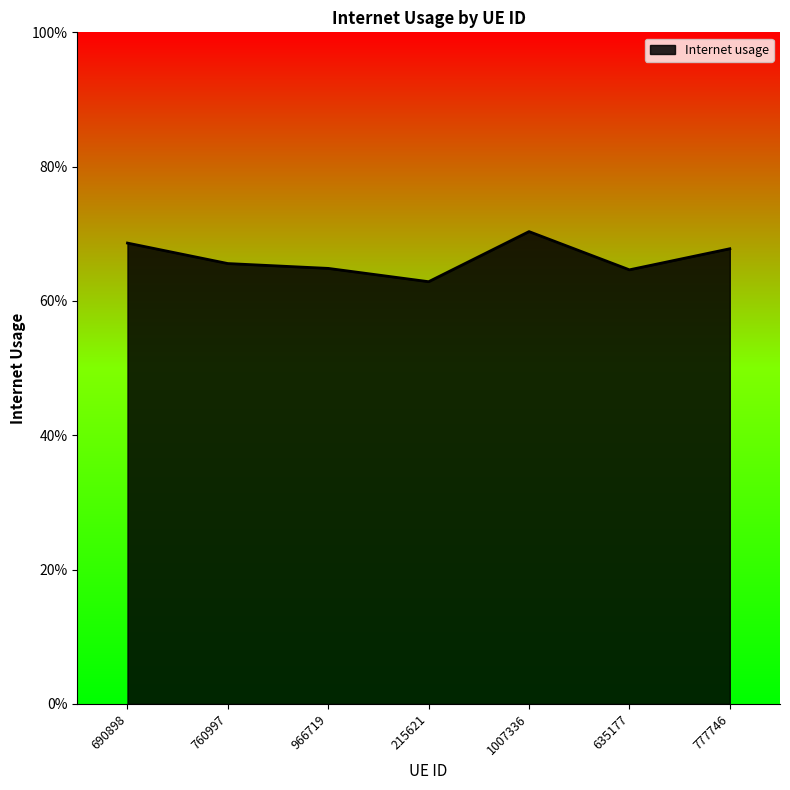

Does the chart have visible grid lines?

No